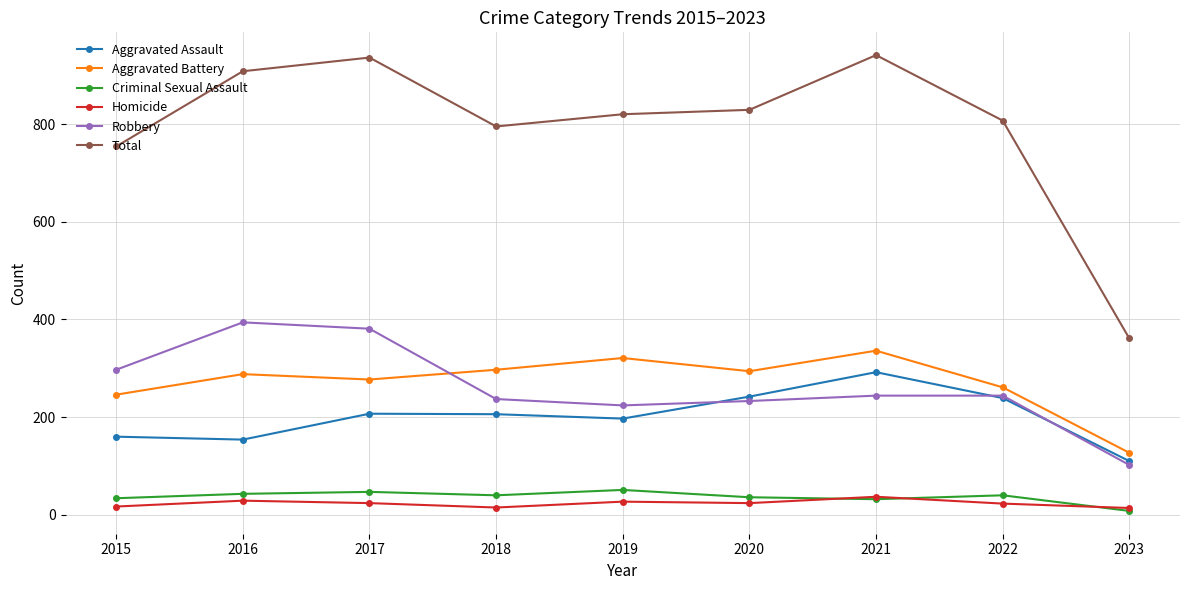

Count the number of categories in the chart.

9